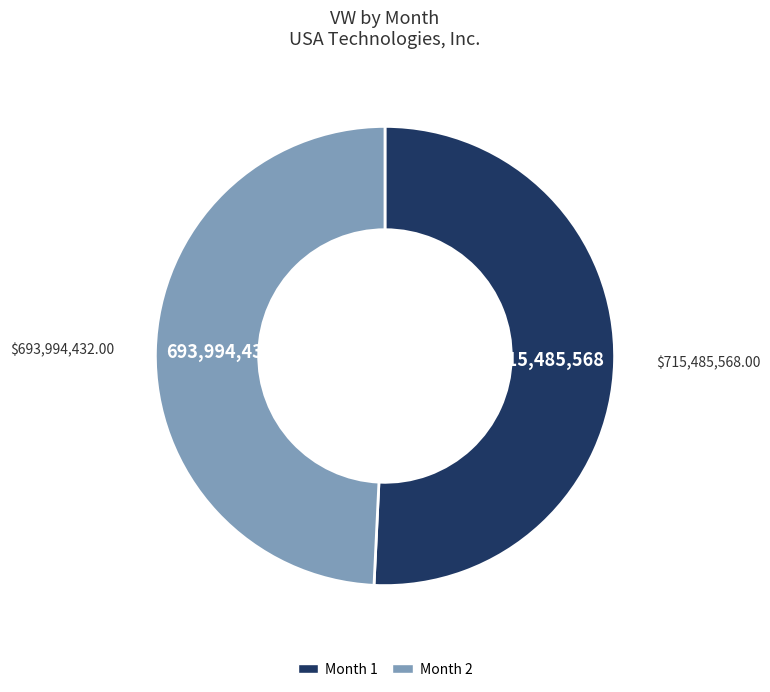

Does any single category account for the majority?

Yes